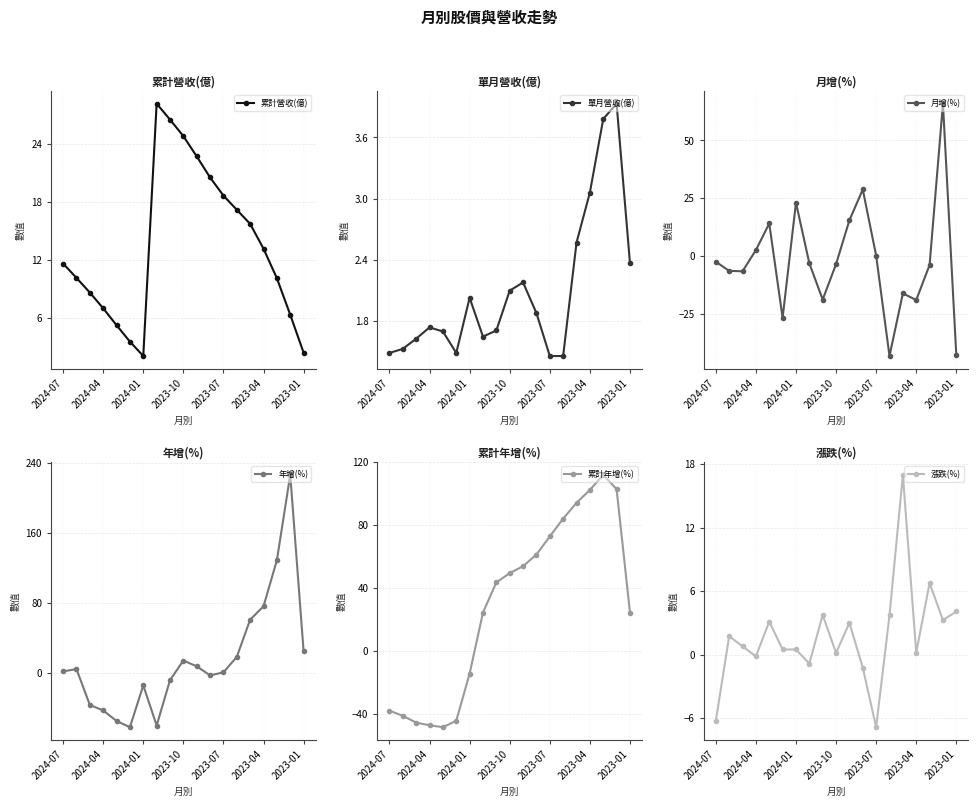

How many interior local peaks does the 單月營收(億) series have?

4